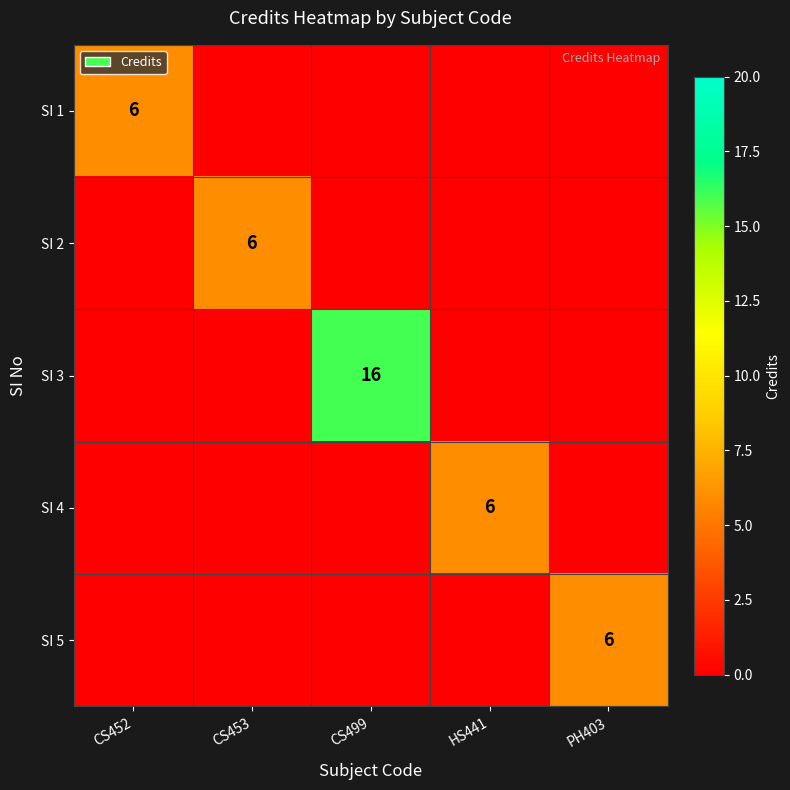

Between HS441 and CS452, which is larger?

CS452